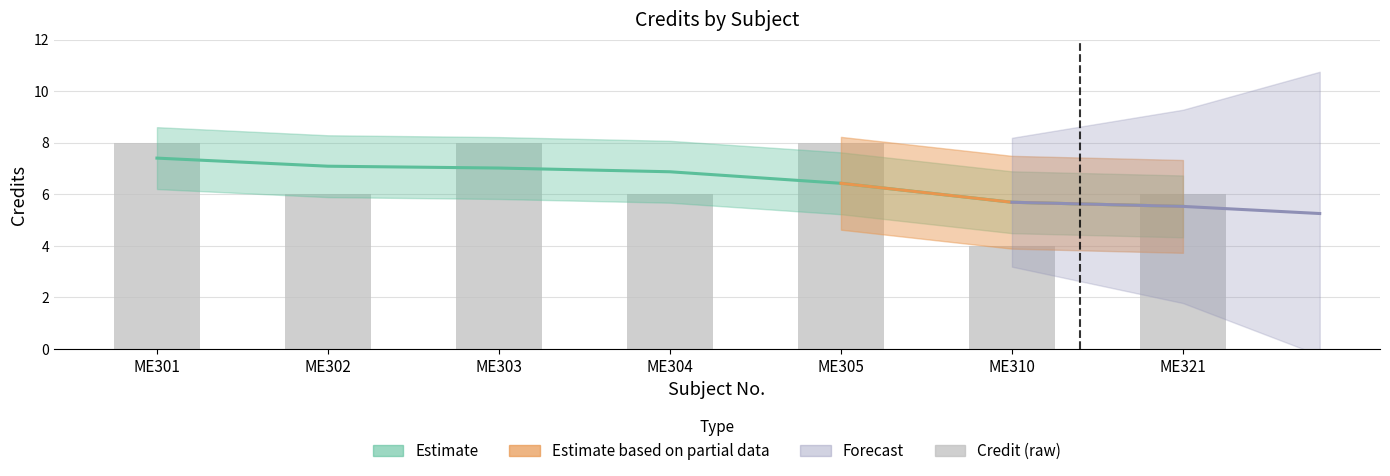

Rank the categories by value from lowest to highest.

ME310, ME302, ME304, ME321, ME301, ME303, ME305